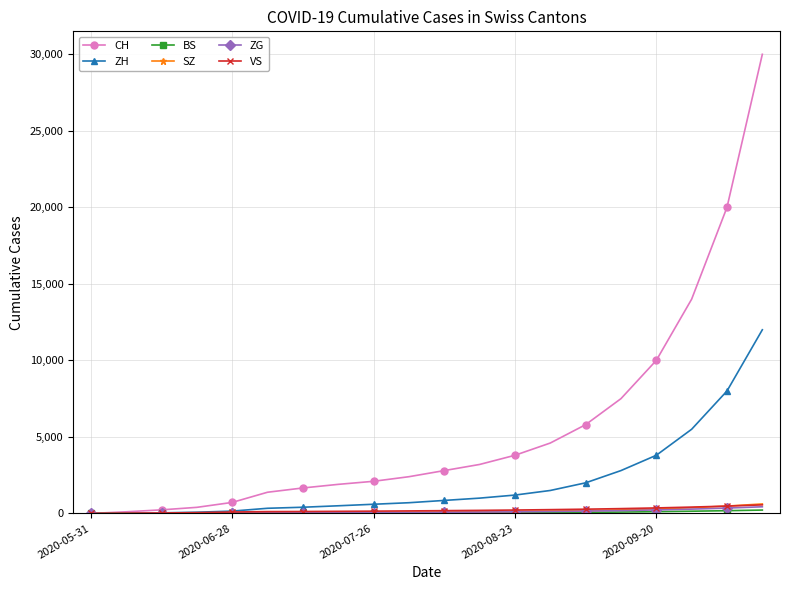

Which series has the largest range (max minus min)?

CH